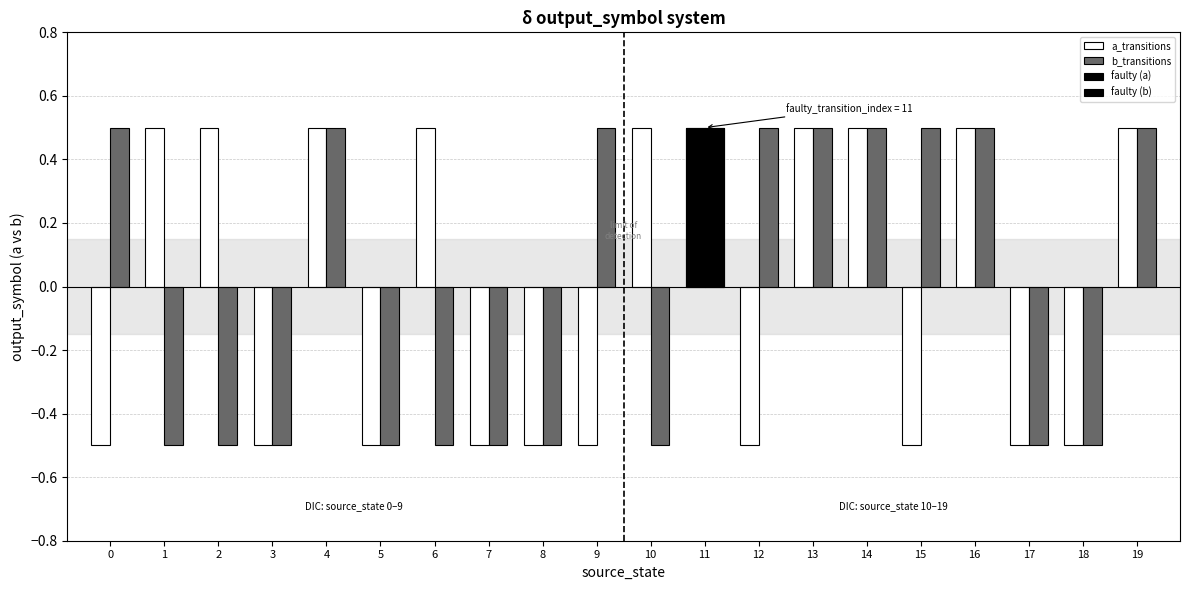

The value of b_transitions at 10 is -0.7. True or false?

False